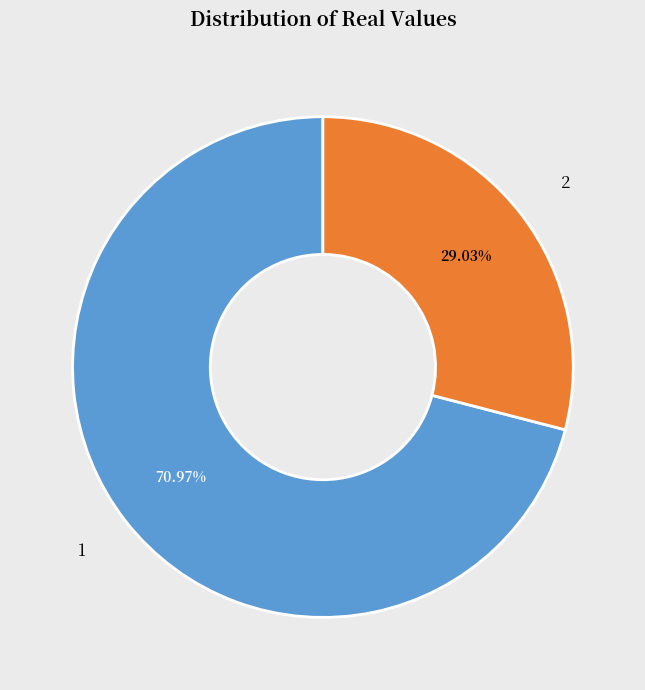

What percentage is the 2 slice, to the nearest percent?

29%